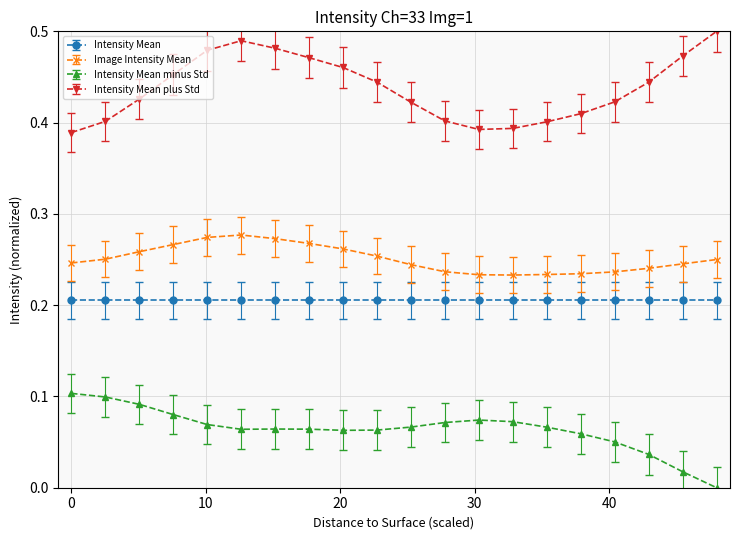

True or false: Intensity Mean and Image Intensity Mean intersect in this chart.

False